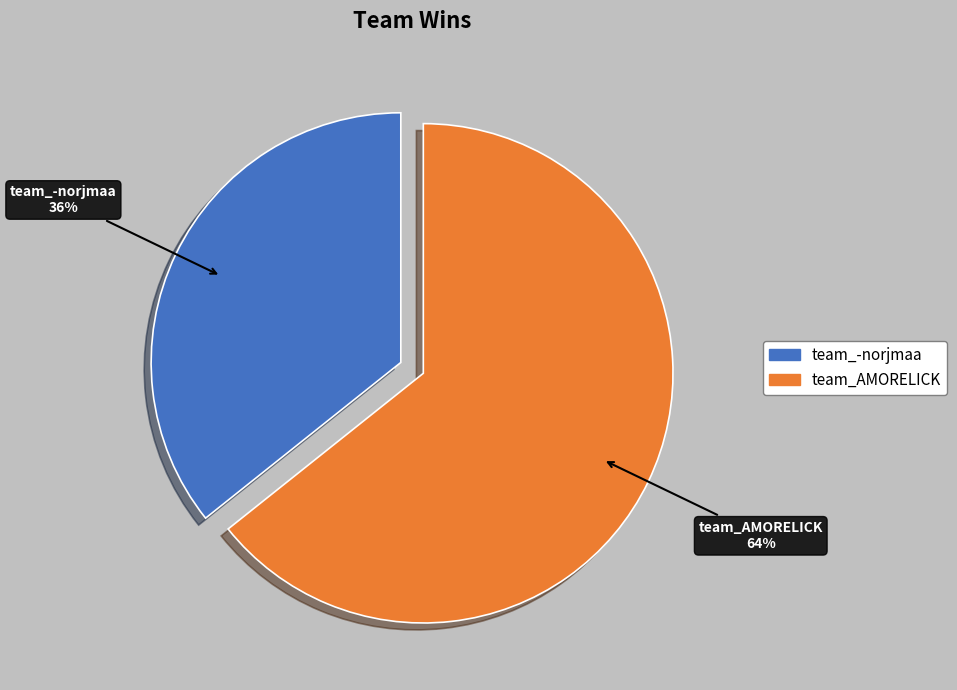

Rank the categories by value from highest to lowest.

team_AMORELICK, team_-norjmaa